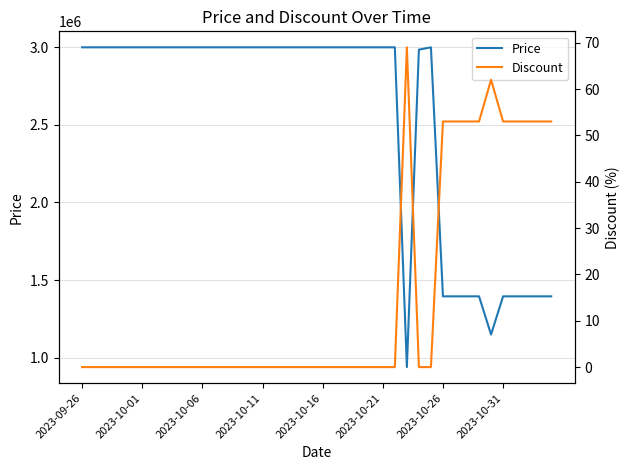

What is the average value of the Price series?

2540700